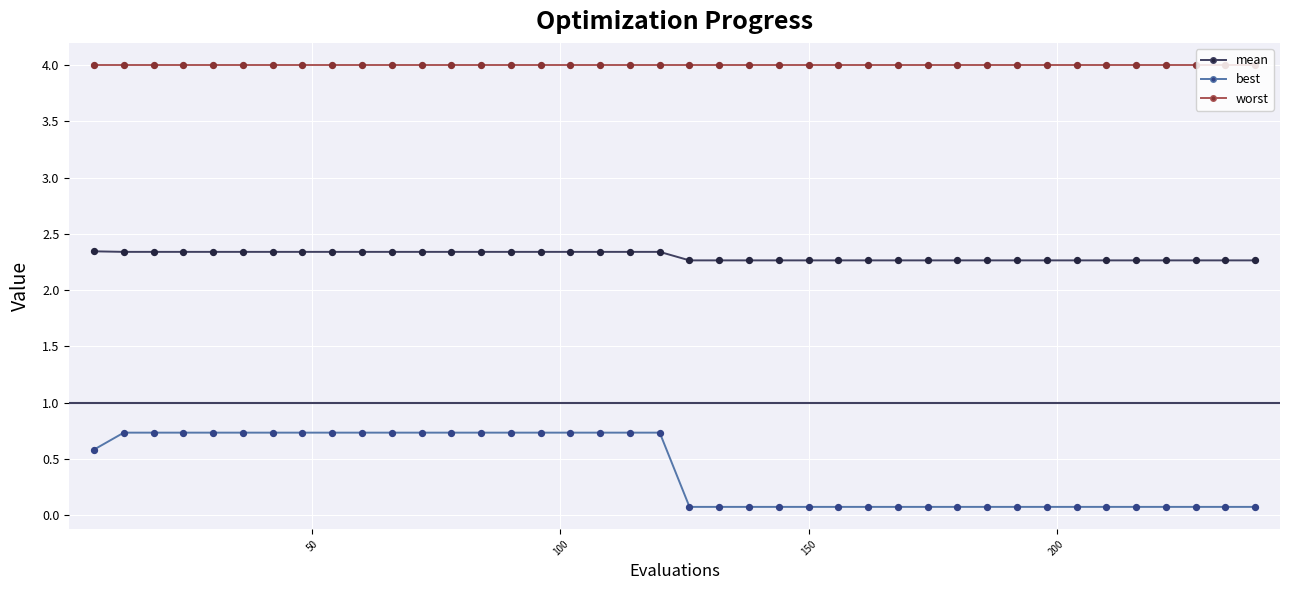

Which series has the largest total across all categories?

worst